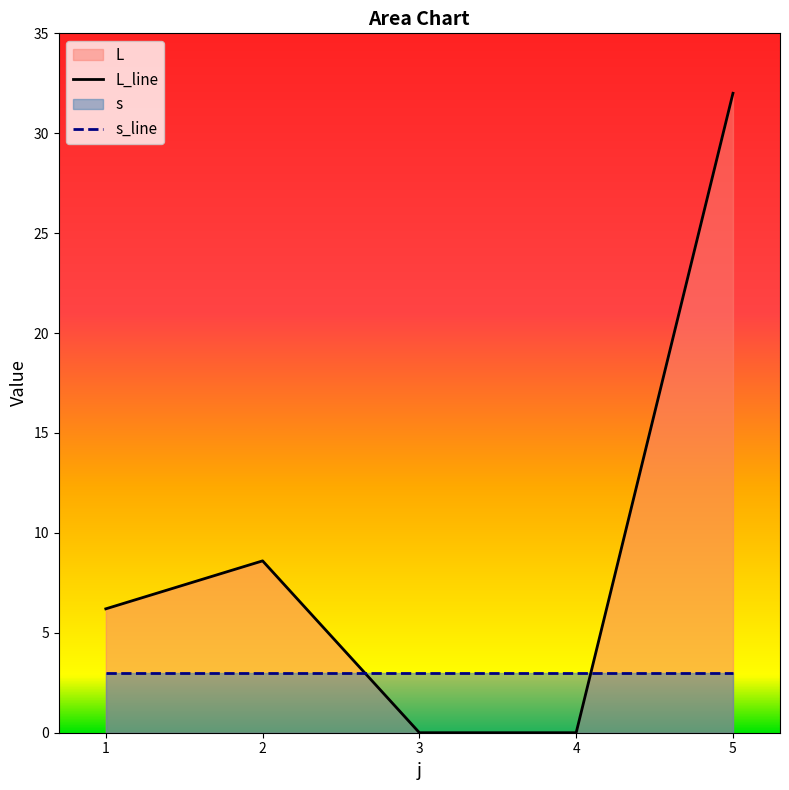

What is the difference between the second highest and minimum values?

8.6